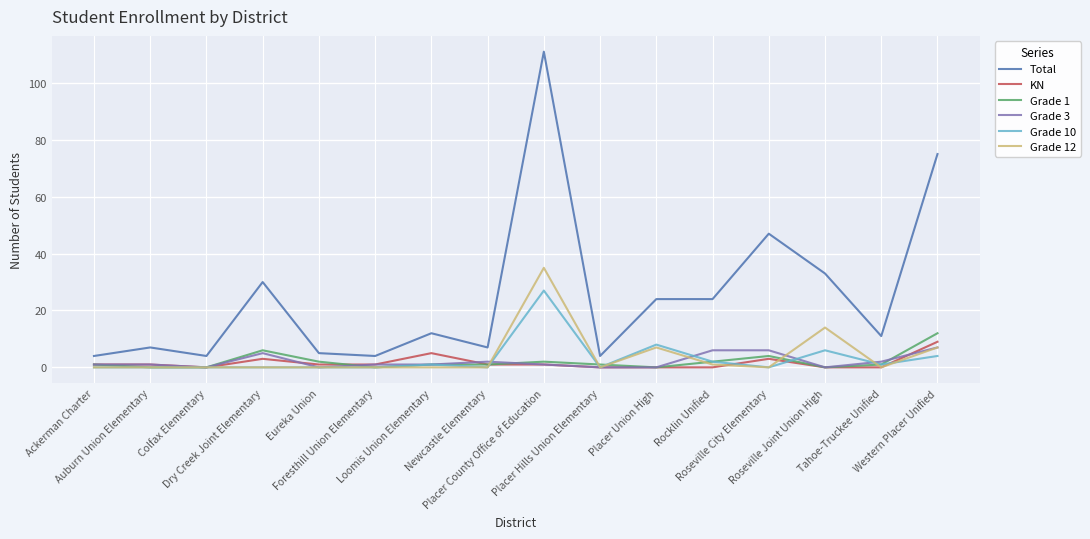

At which label is Grade 10 closest to 13?

Placer Union High